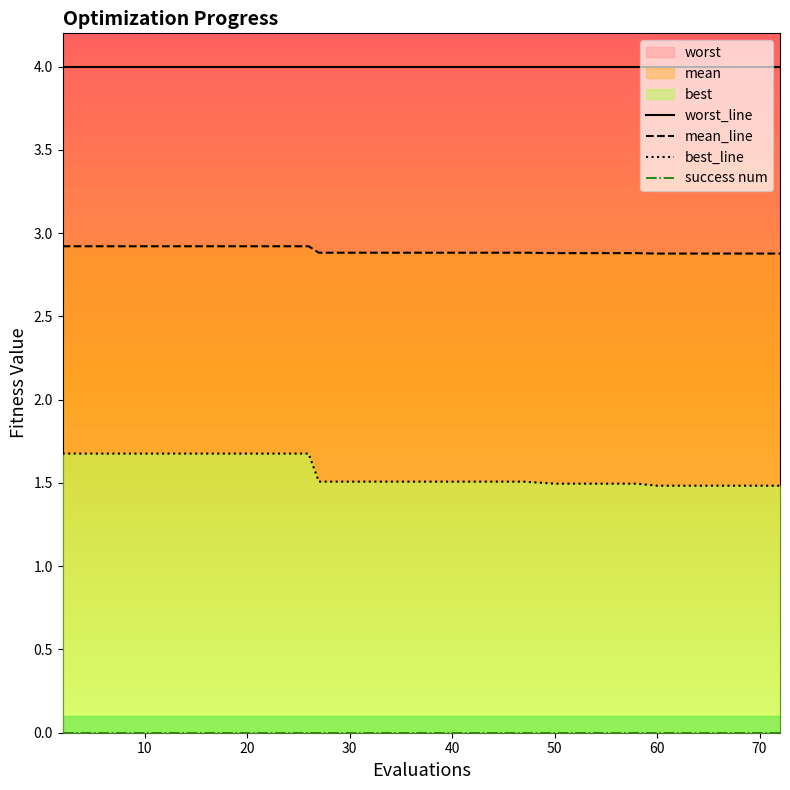

True or false: worst_line and mean_line cross at least once.

False